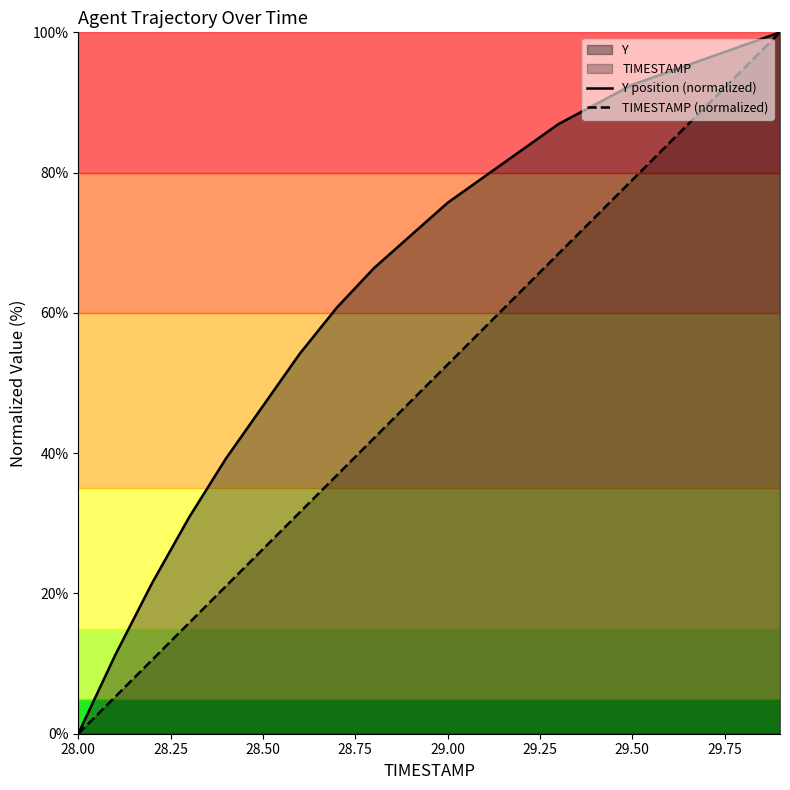

List the series in order of their overall mean, lowest first.

TIMESTAMP (normalized), Y position (normalized)